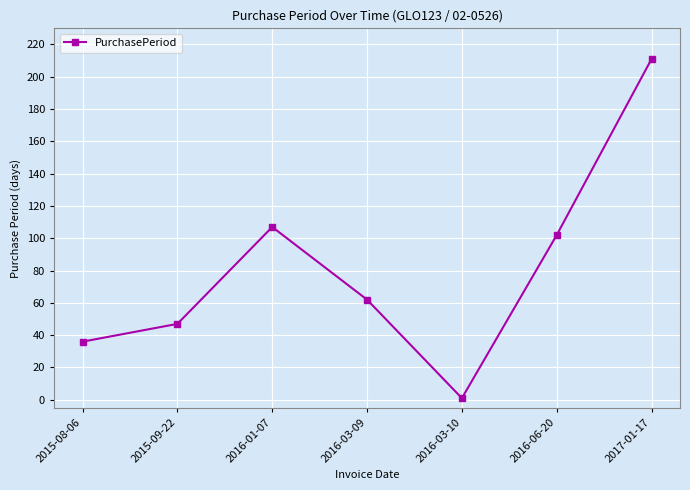

How many data points are less than 62?

3